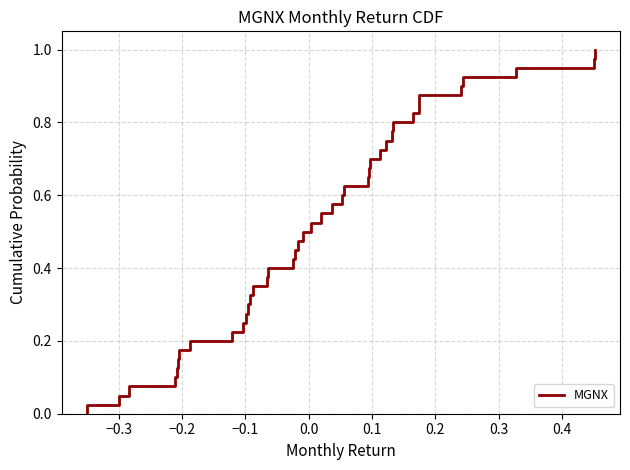

What is the sum of all values?

0.4